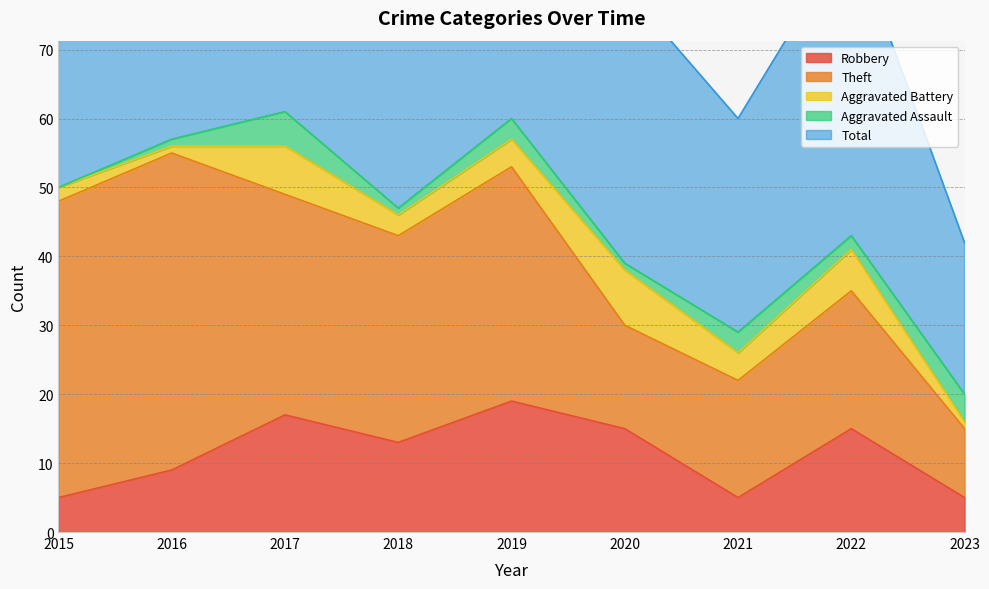

How many values in Aggravated Assault are above zero?

8